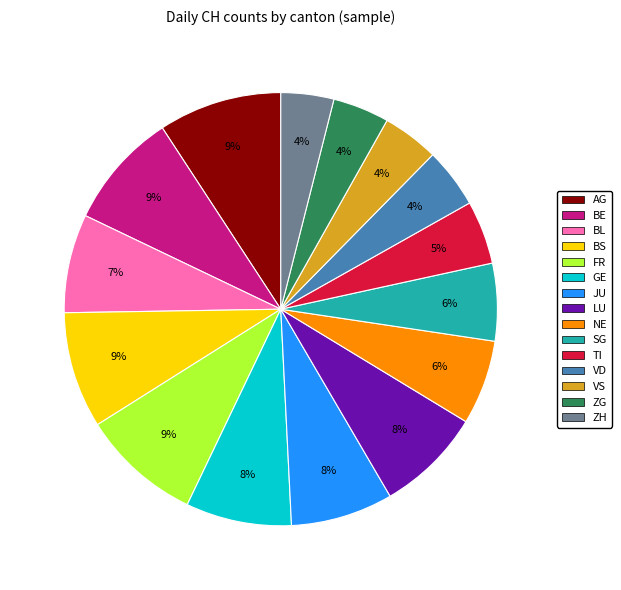

Is it true that BS is 9% of the pie?

True